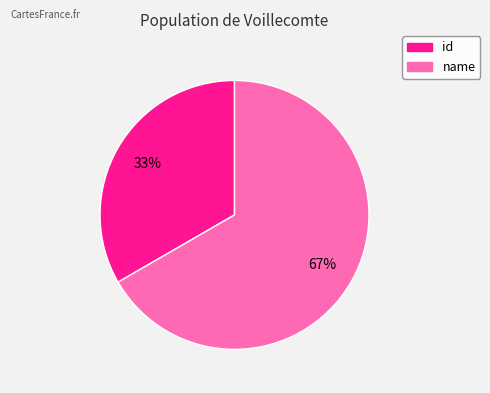

What percentage is the name slice, to the nearest percent?

67%